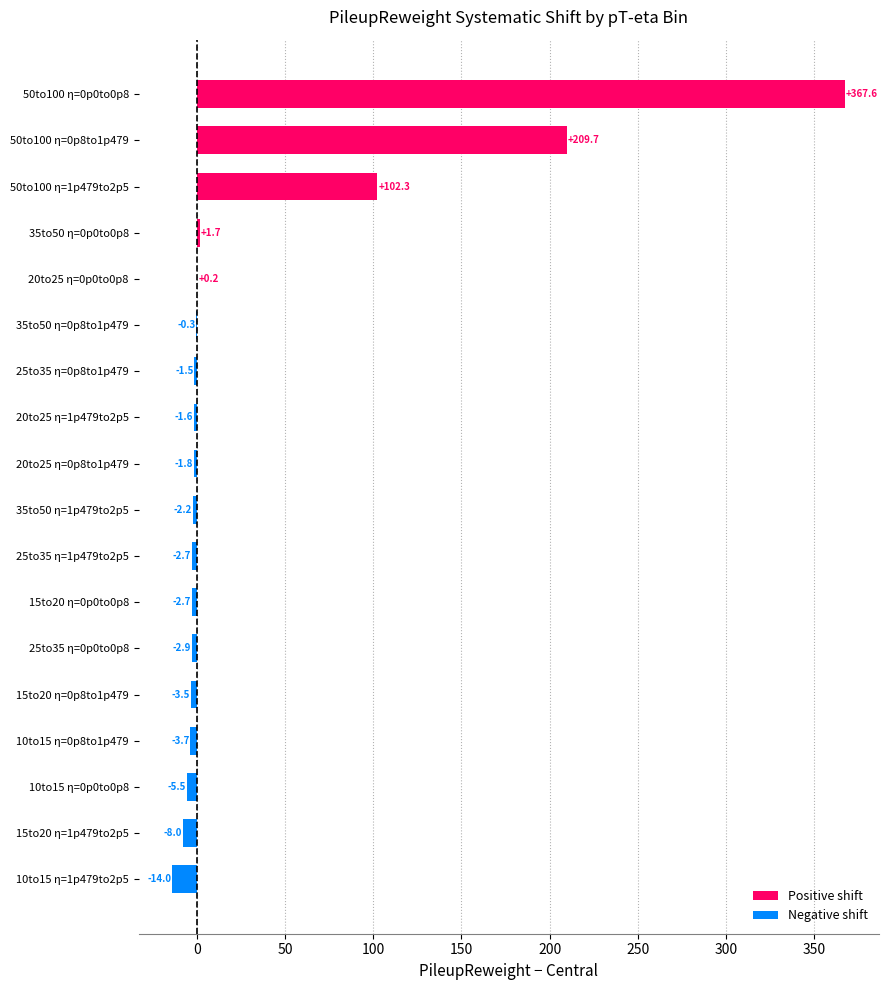

Count the number of categories in the chart.

18